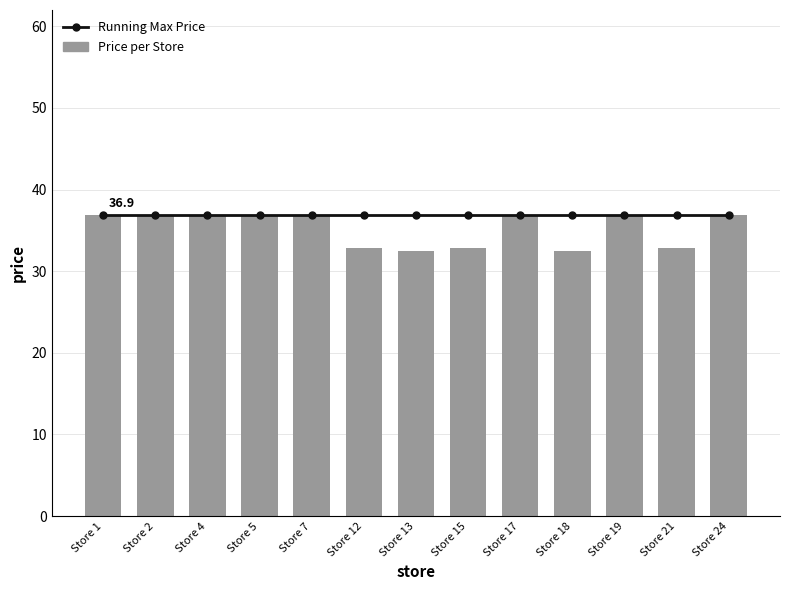

Count the Price per Store values in the range 32 to 36.

5